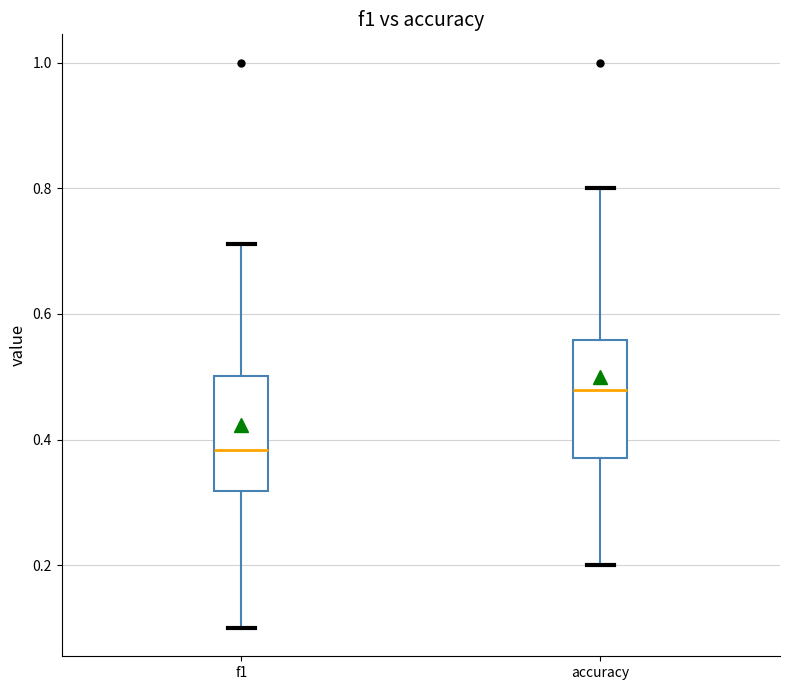

Reading left to right, transcribe this box plot: for each box, give where its median line is, the range the box spans, and where its two whiskers end, as read against the y-axis. The values are not printed on the chart, so give them approximately, as read against the axis.

f1: median 0.38, box 0.32 to 0.50, whiskers 0.10 to 0.72
accuracy: median 0.48, box 0.38 to 0.56, whiskers 0.20 to 0.80